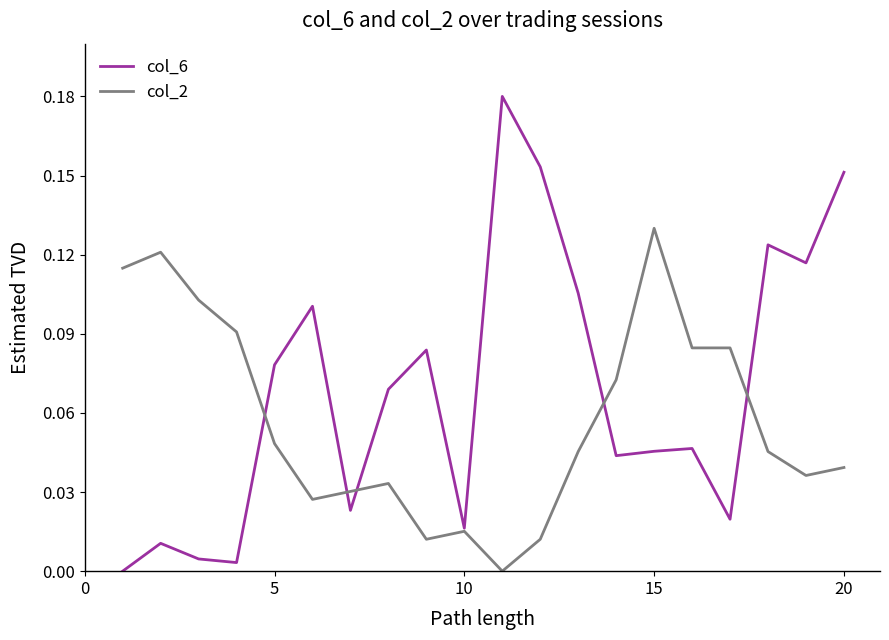

Which series has the widest spread of values?

col_6